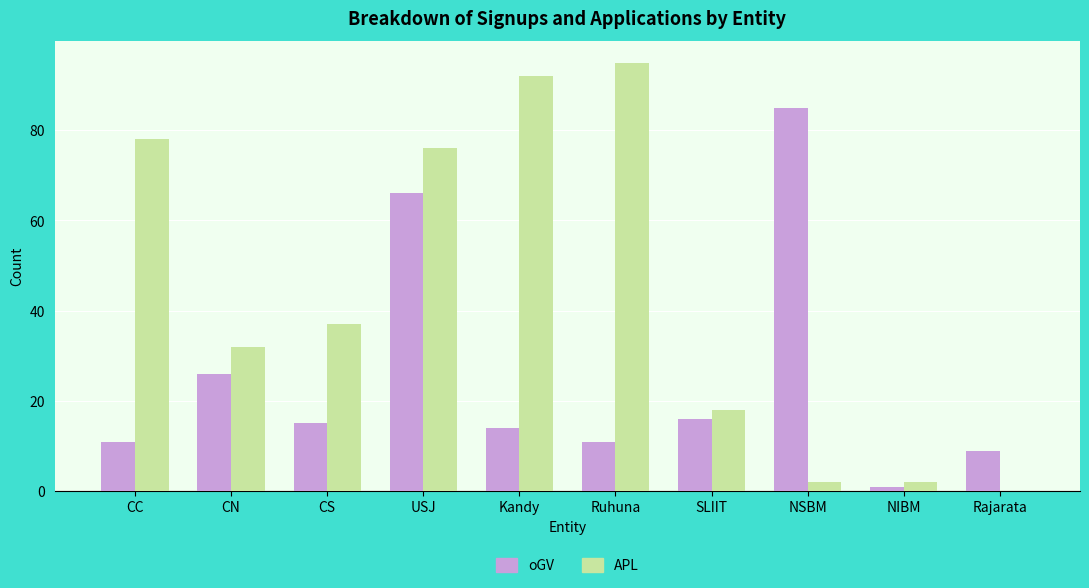

Are the bars horizontal?

No